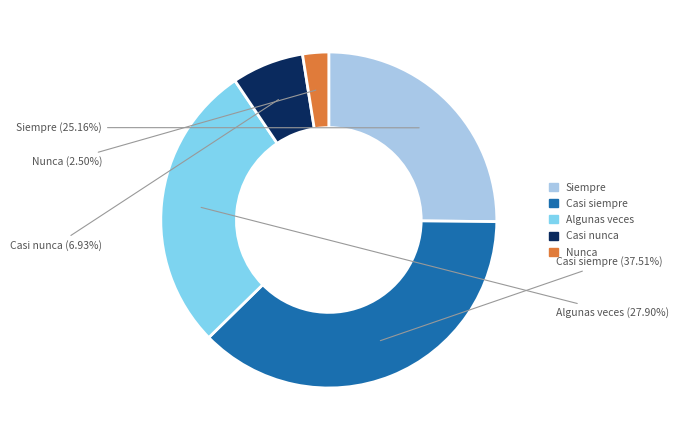

True or false: Algunas veces accounts for 28% of the total.

True